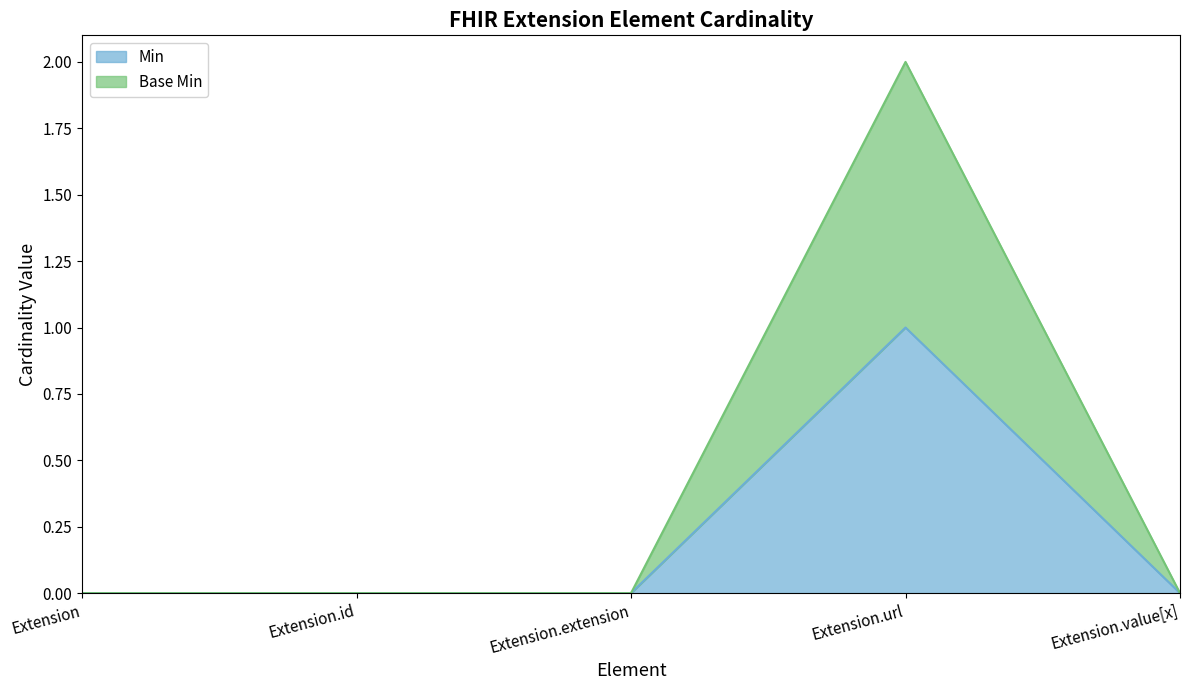

At which category does Base Min reach its first local peak?

Extension.url